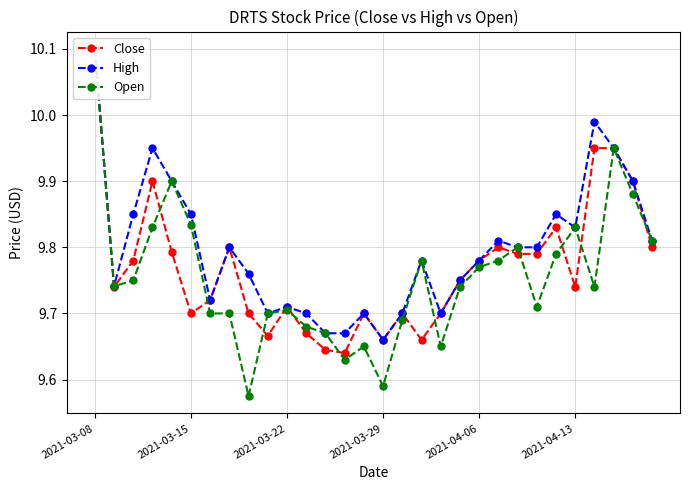

At which label does Close reach its peak?

2021-03-08